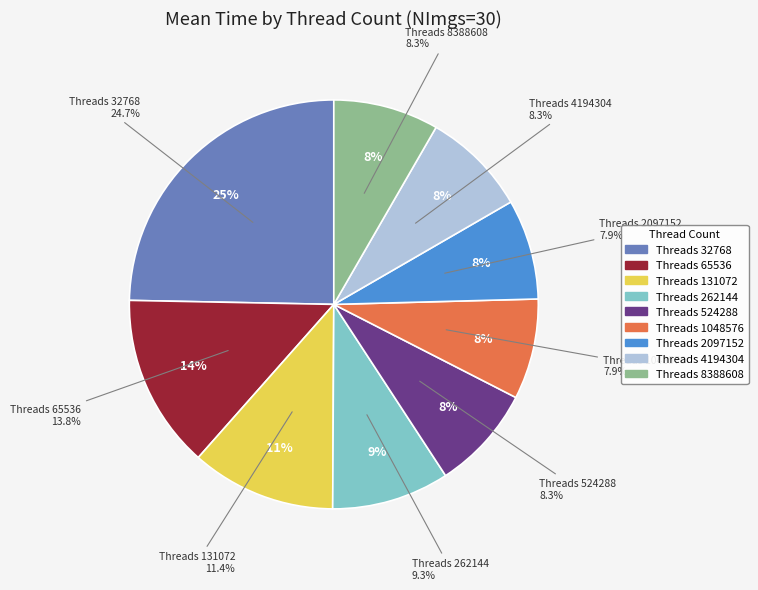

Does 4194304 account for over 50% of the chart?

No